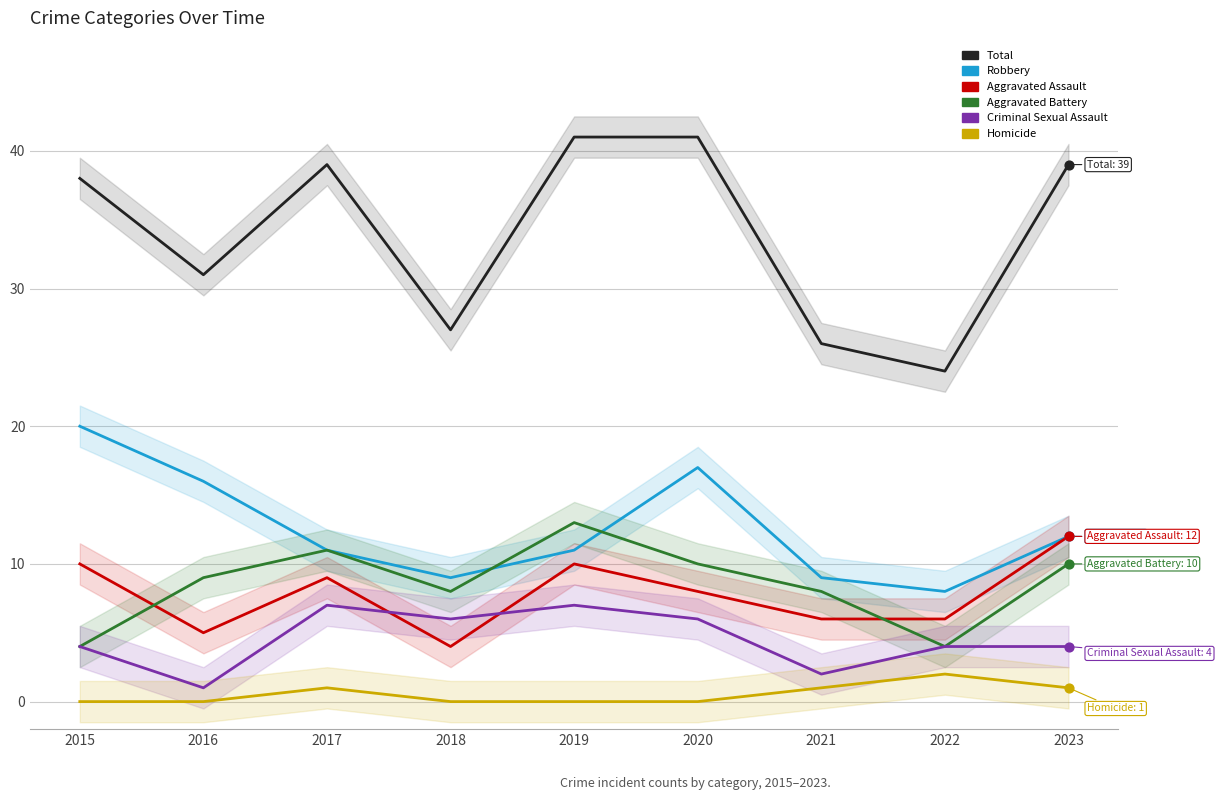

Which series has the largest total across all categories?

Total